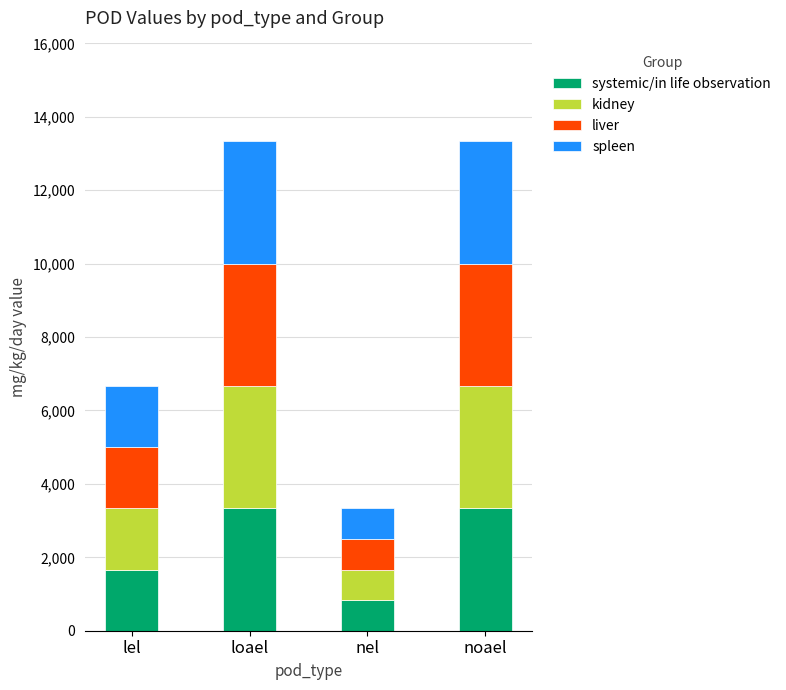

Reading right to left, transcribe the values for systemic/in life observation.

noael=3333.3	nel=833.3	loael=3333.3	lel=1666.7